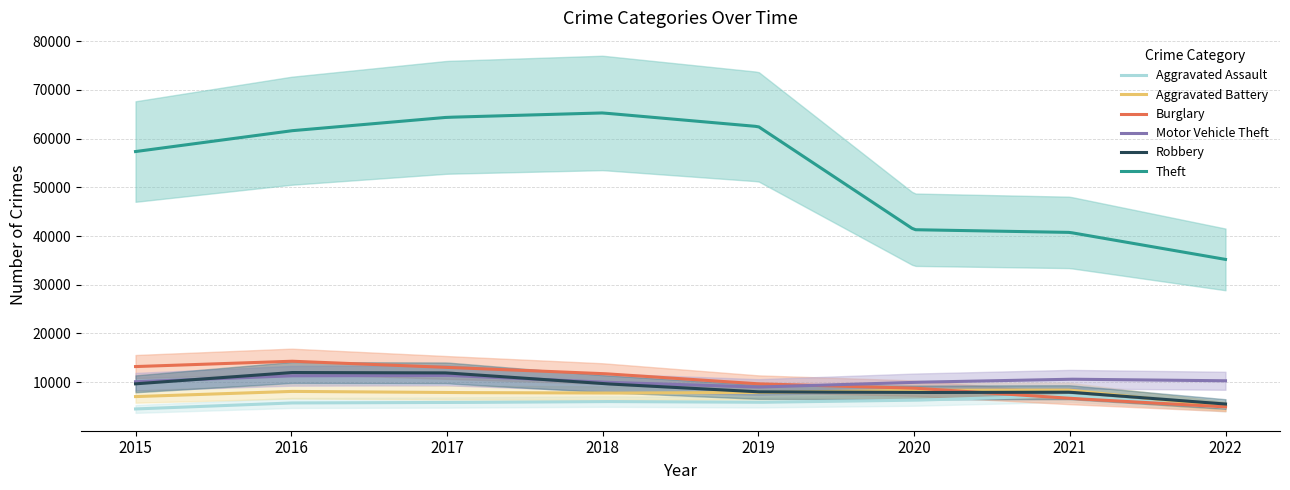

Which series has the largest total across all categories?

Theft